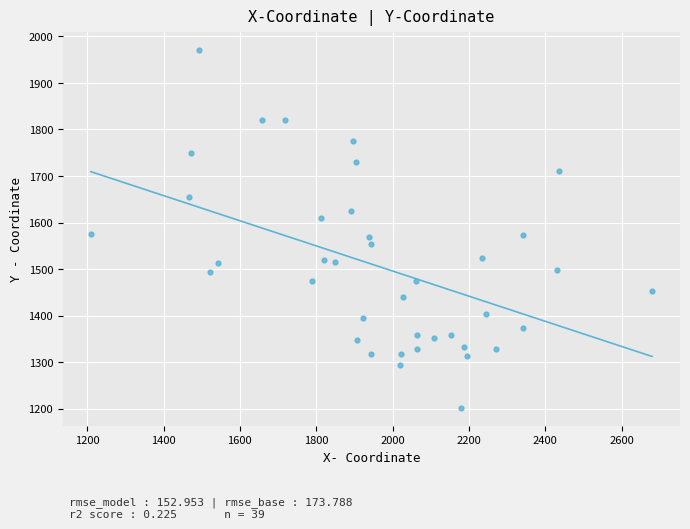

What is the range of X values (max minus min)?

1469